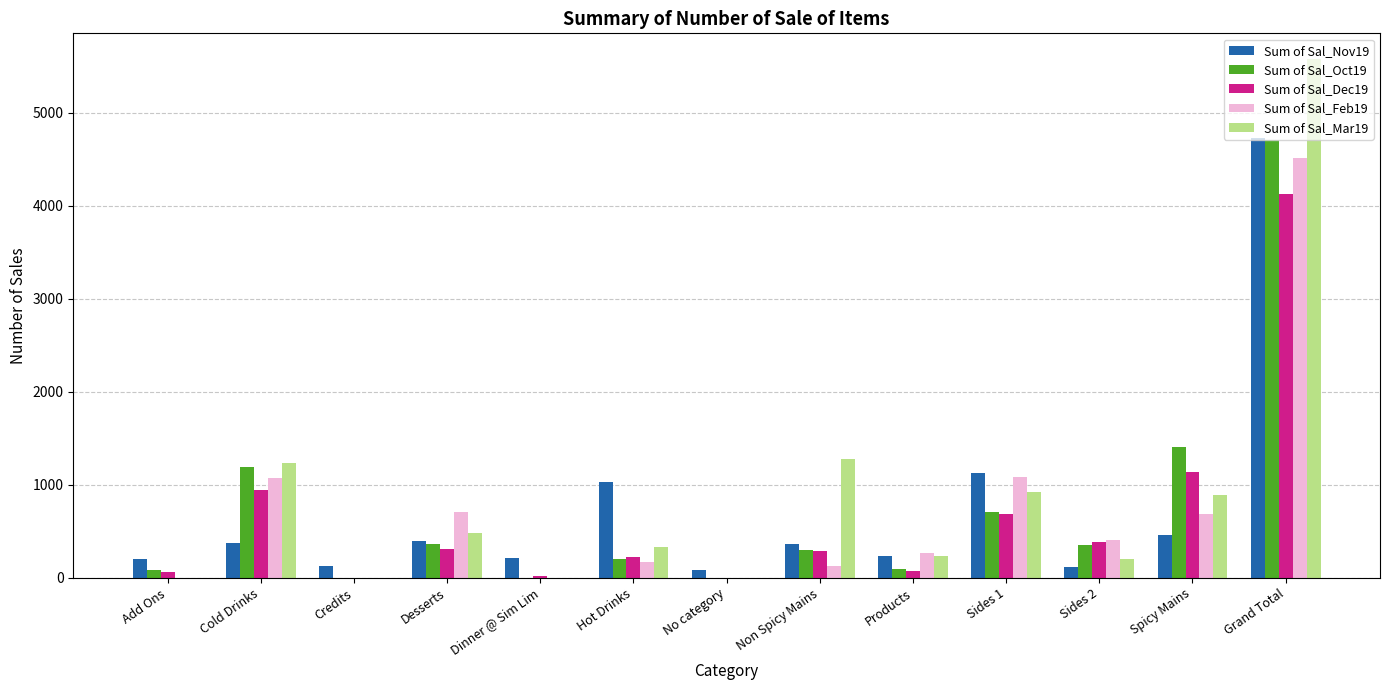

Is the value of Sum of Sal_Mar19 at Dinner @ Sim Lim greater than the value of Sum of Sal_Feb19 at Sides 1?

No